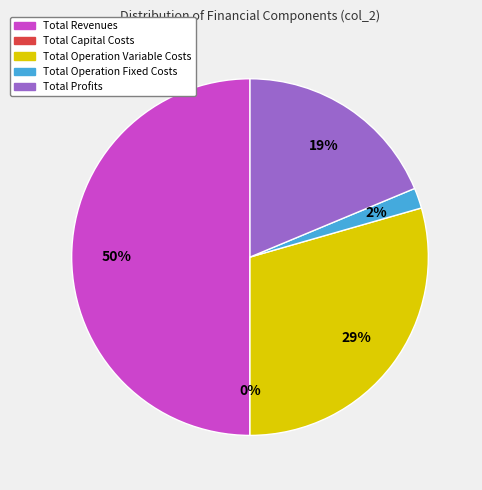

Between Total Profits and Total Capital Costs, which is larger?

Total Profits